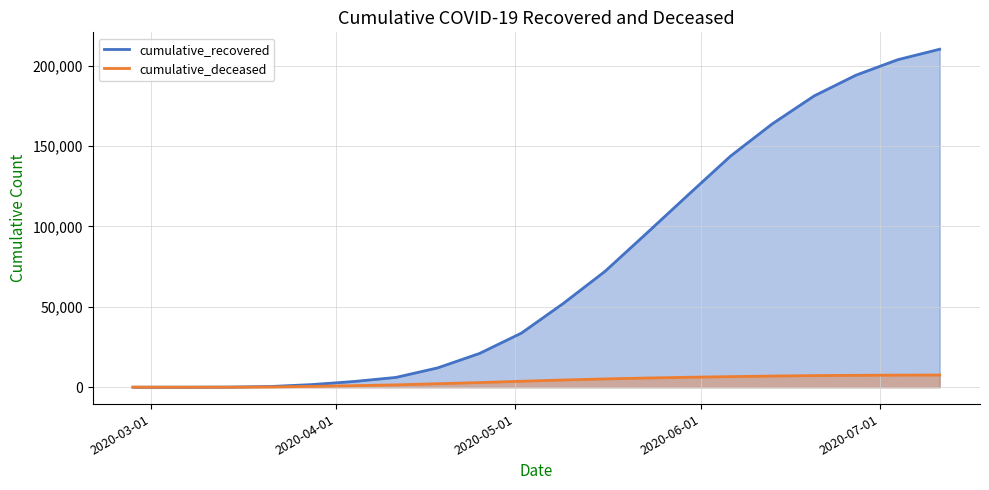

What is the difference between the second highest and minimum values in the cumulative_deceased series?

7503